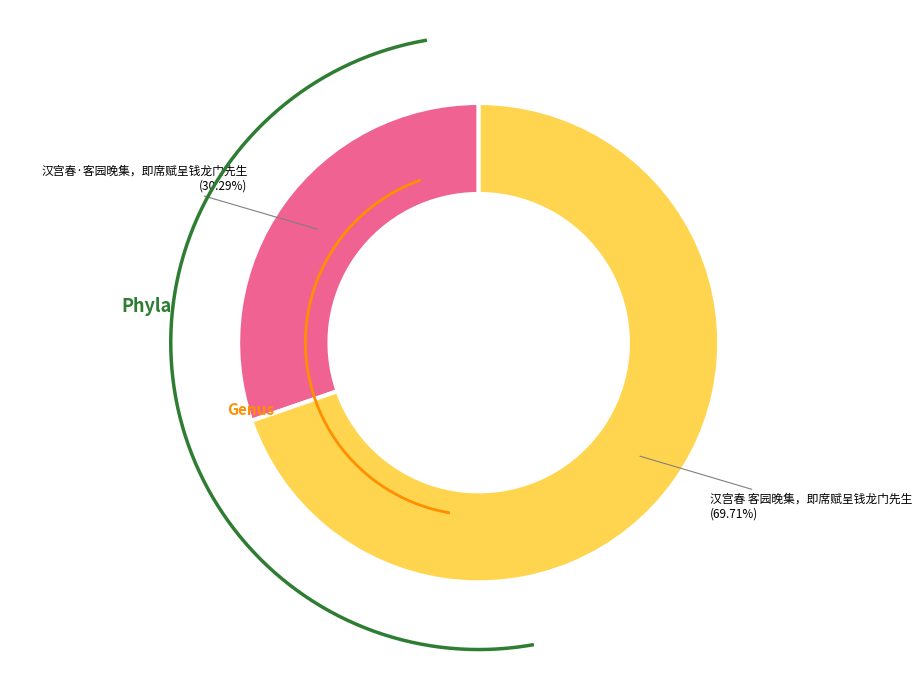

Is there any slice that represents more than half of the pie?

Yes